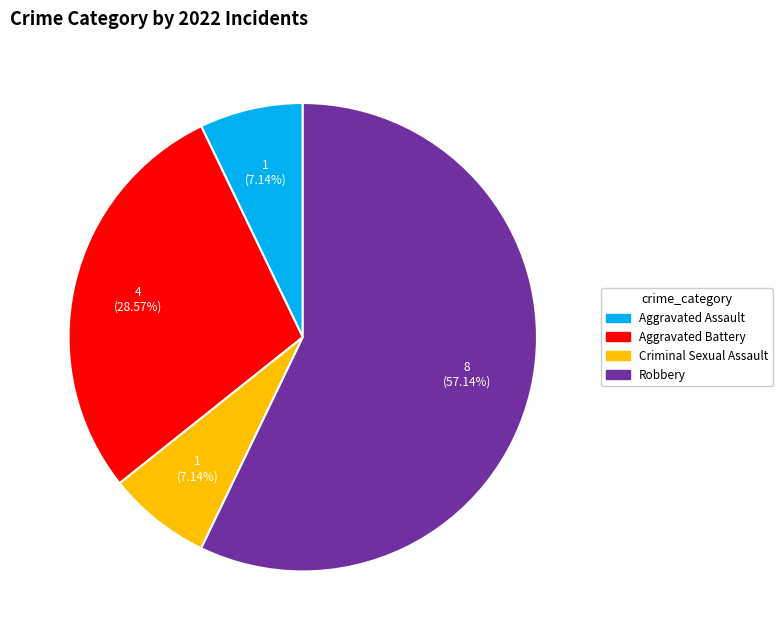

Is it true that Robbery is 57% of the pie?

True